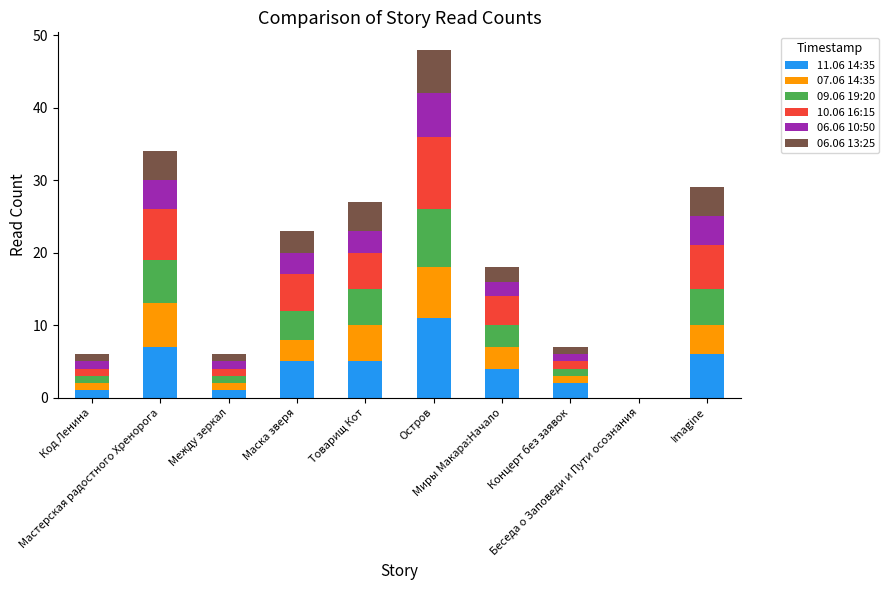

Between Товарищ Кот and Беседа о Заповеди и Пути осознания, which series saw the biggest shift?

11.06 14:35